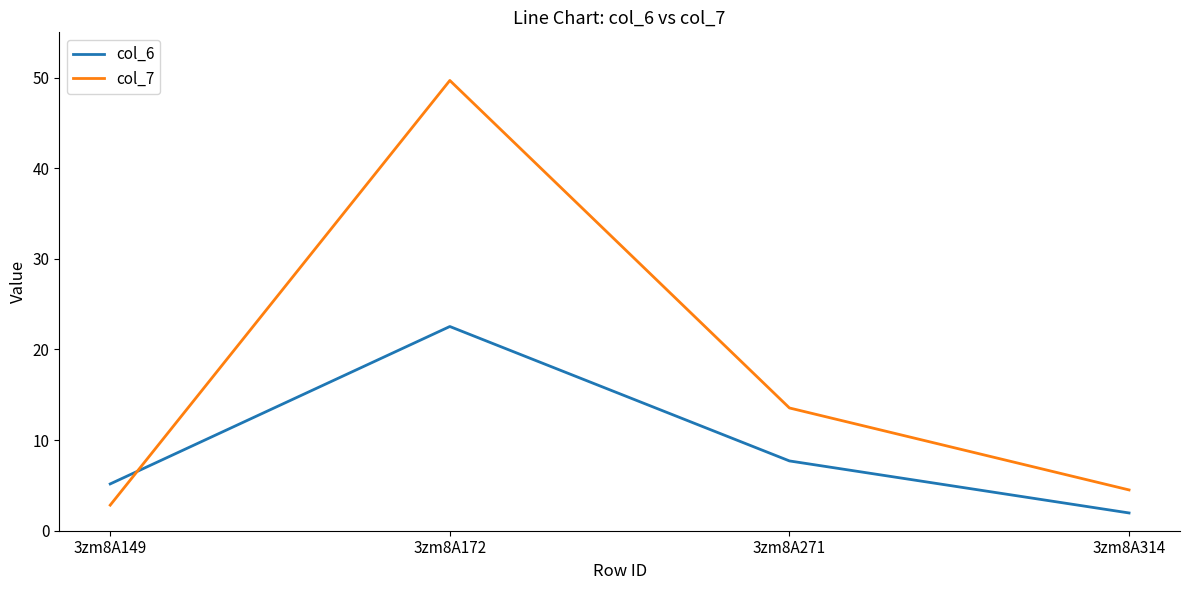

What value does the col_6 series have at 3zm8A271?

7.7